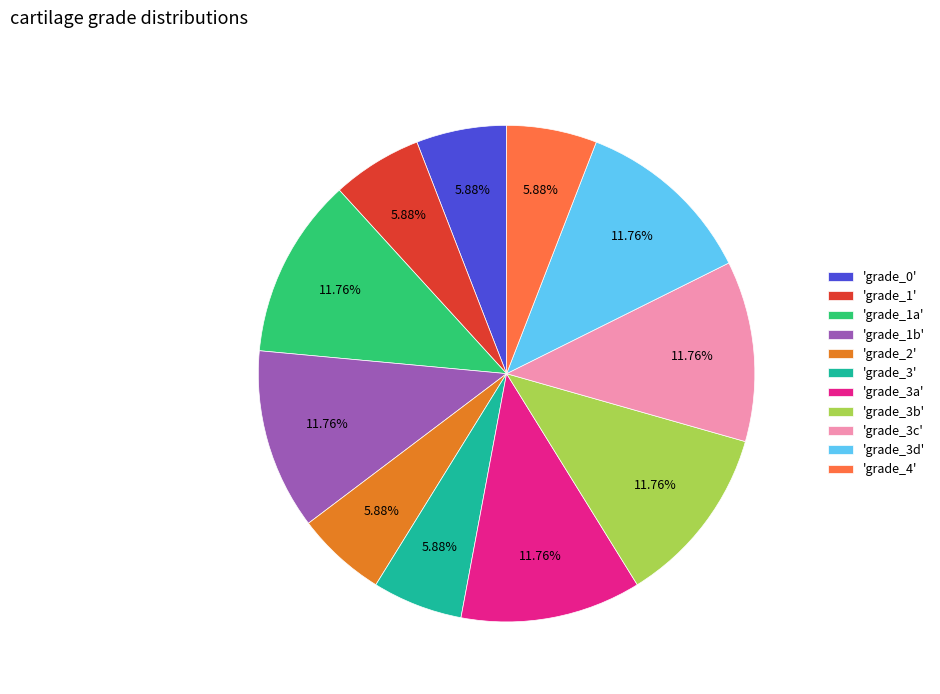

Approximately how many times larger is the value at 'grade_1' compared to 'grade_4'?

1.0